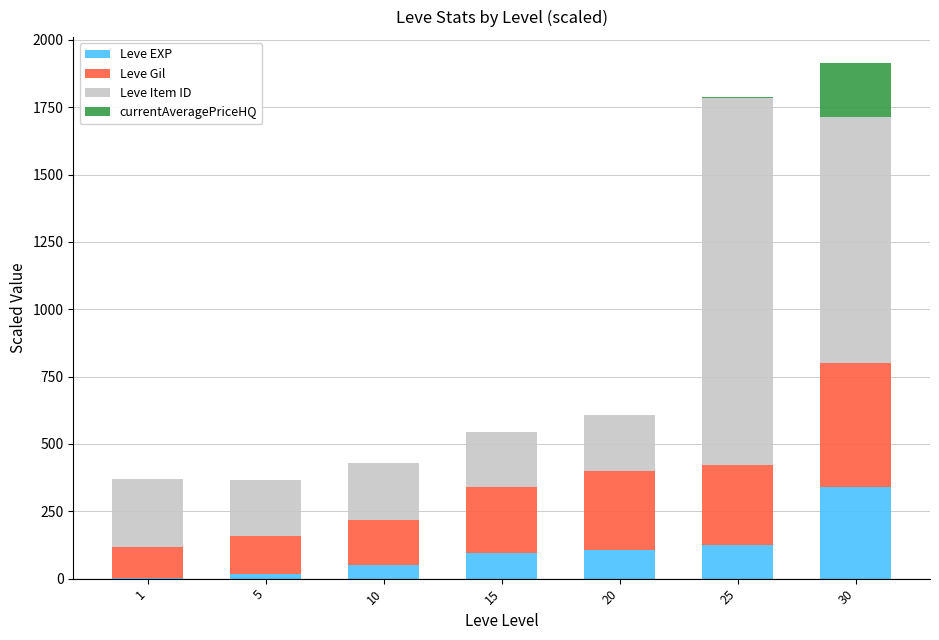

What are all the series names shown in the legend?

Leve EXP, Leve Gil, Leve Item ID, currentAveragePriceHQ